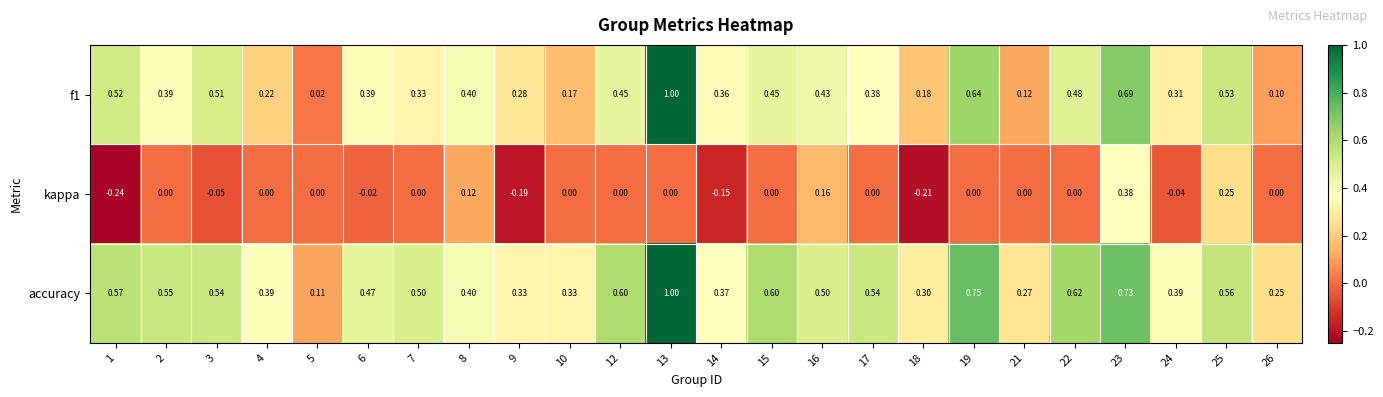

Between 6 and 21, which series saw the biggest shift?

f1